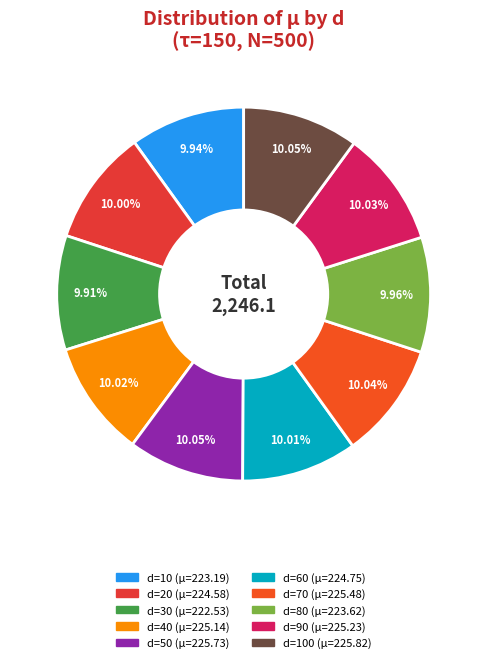

Is there a majority slice in this chart?

No